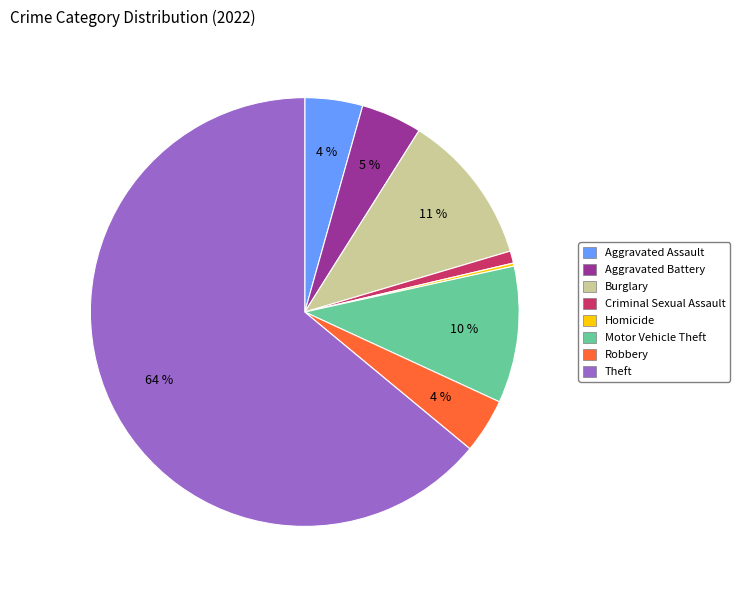

Is there any slice that represents more than half of the pie?

Yes